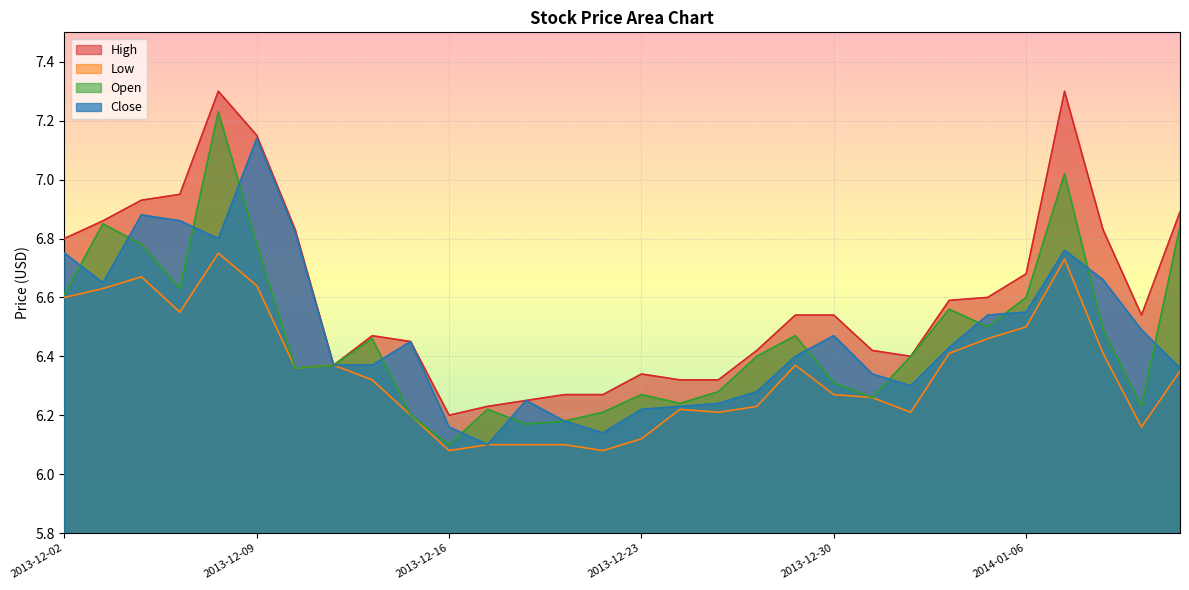

List the labels in order of Low value, smallest first.

2013-12-16, 2013-12-20, 2013-12-17, 2013-12-18, 2013-12-19, 2013-12-23, 2014-01-09, 2013-12-13, 2013-12-25, 2014-01-01, 2013-12-24, 2013-12-26, 2013-12-31, 2013-12-30, 2013-12-12, 2014-01-10, 2013-12-10, 2013-12-11, 2013-12-27, 2014-01-02, 2014-01-08, 2014-01-03, 2014-01-06, 2013-12-05, 2013-12-02, 2013-12-03, 2013-12-09, 2013-12-04, 2014-01-07, 2013-12-06